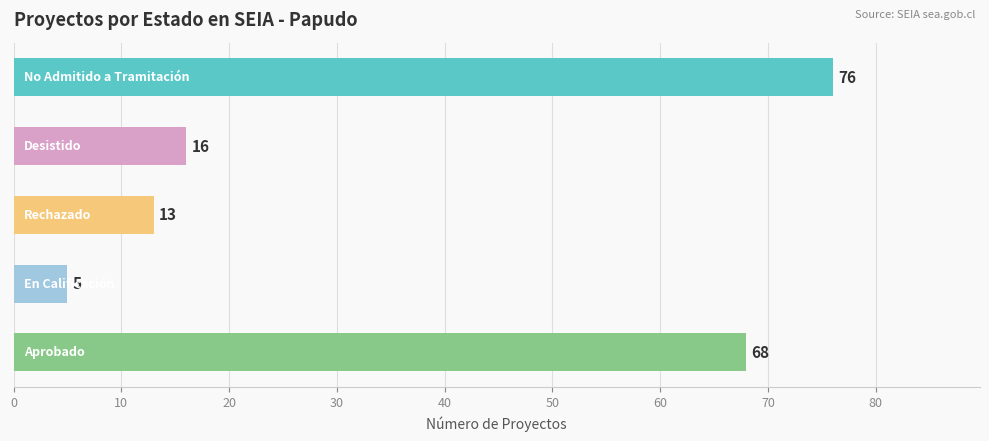

What is the sum of all values?

178